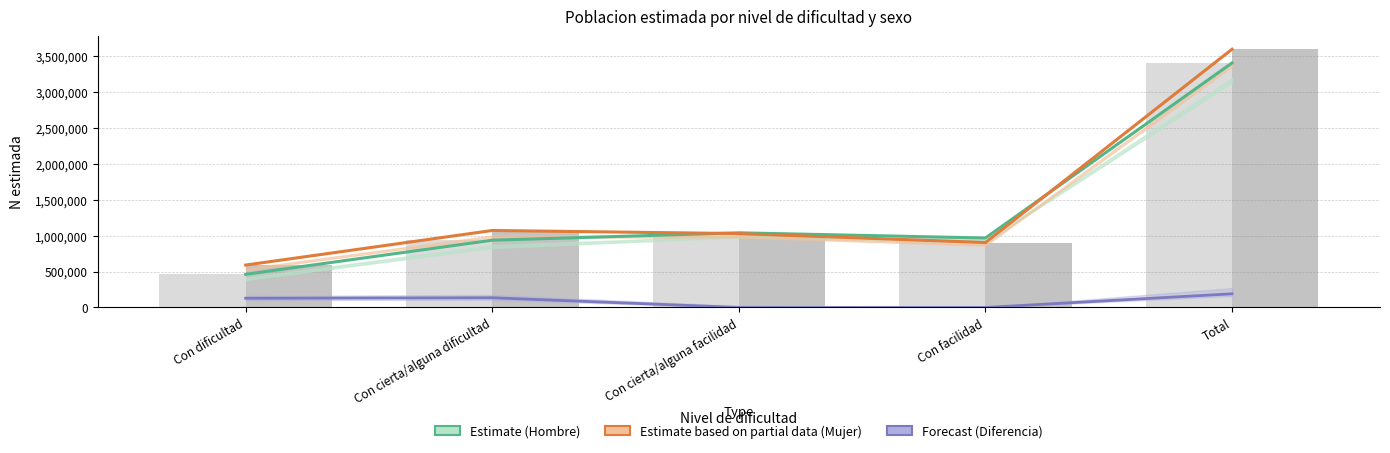

Which series has the largest total across all categories?

Mujer (Estimate based on partial data)